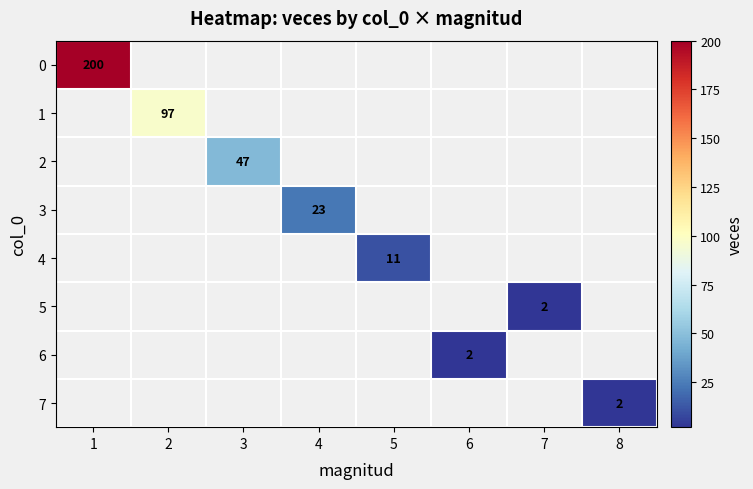

What is the smallest value displayed?

2.0